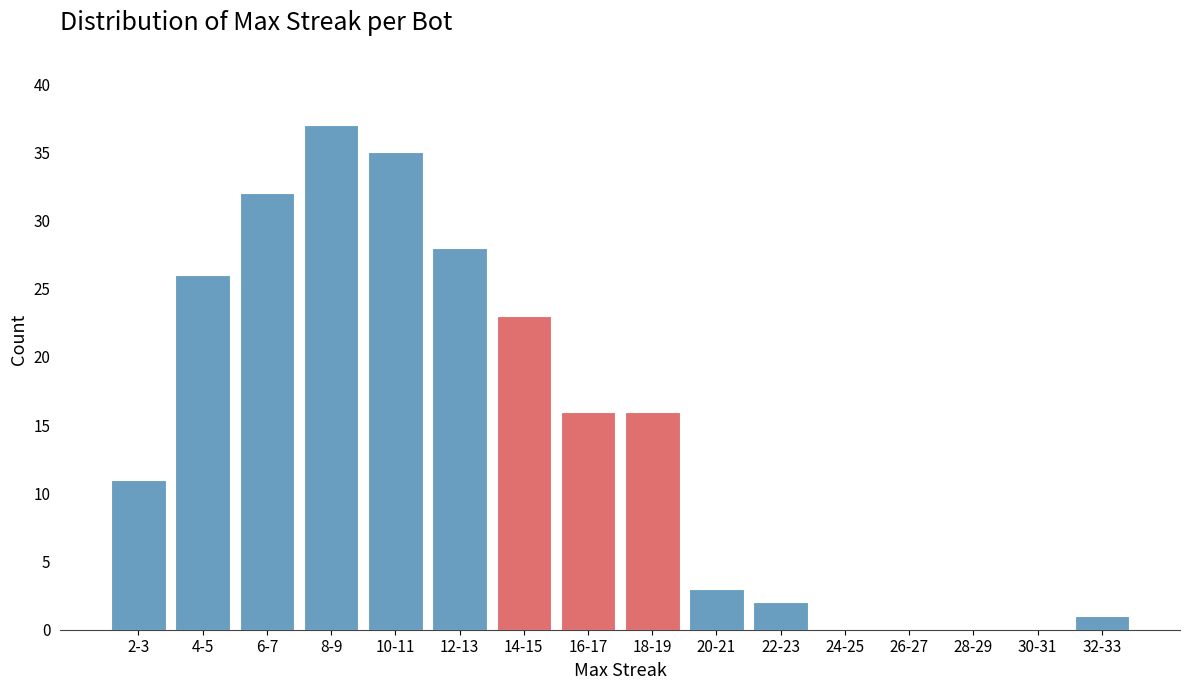

Reading left to right, what are all the values shown in this chart?

2-3=11	4-5=26	6-7=32	8-9=37	10-11=35	12-13=28	14-15=23	16-17=16	18-19=16	20-21=3	22-23=2	24-25=0	26-27=0	28-29=0	30-31=0	32-33=1